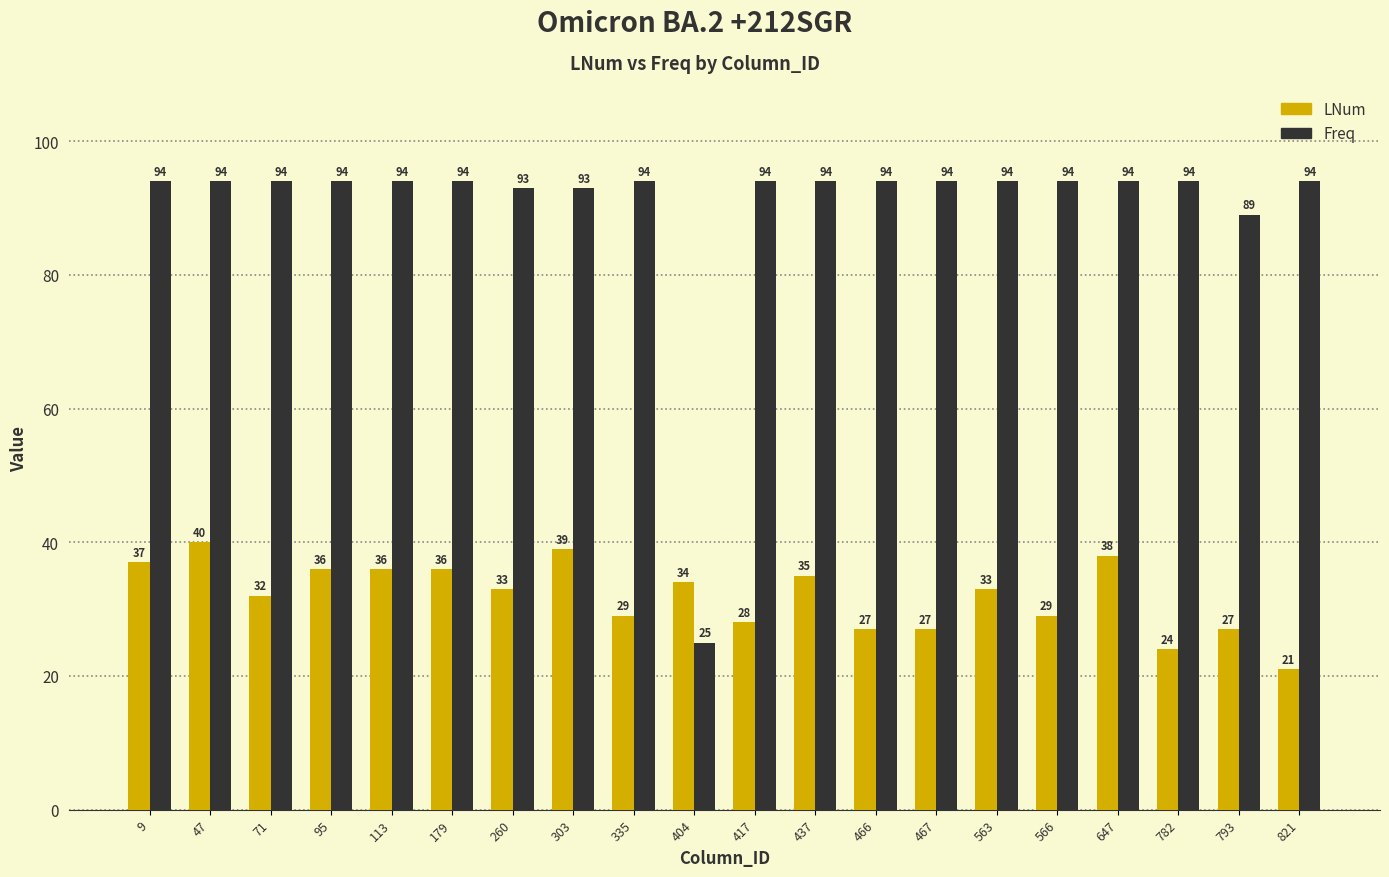

The value of Freq at 113 is 94. True or false?

True